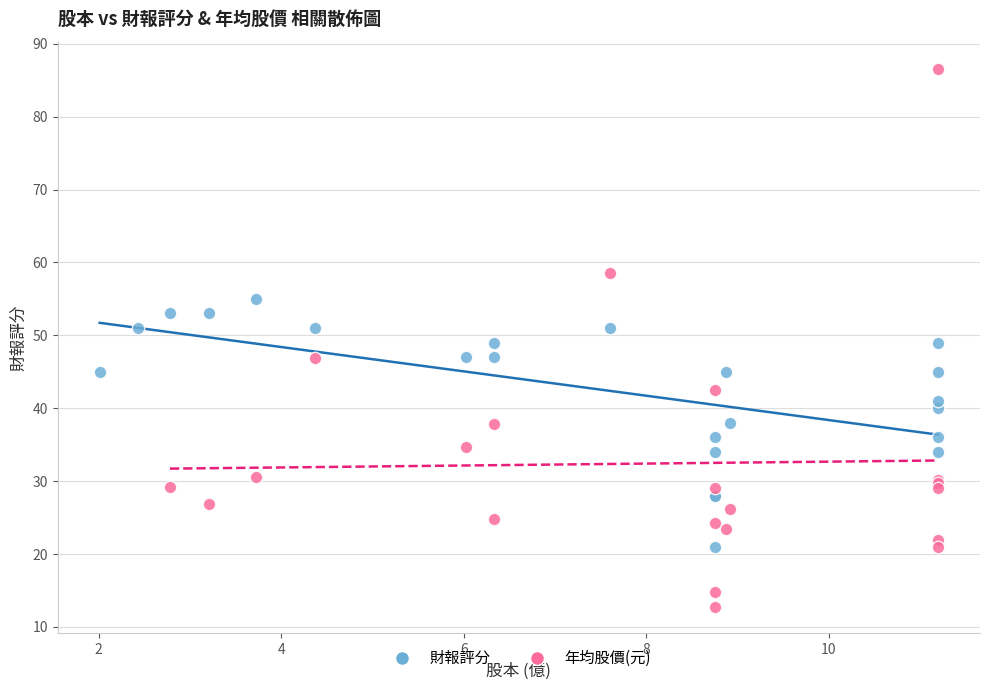

Which series has the largest Y range (max minus min)?

年均股價(元)